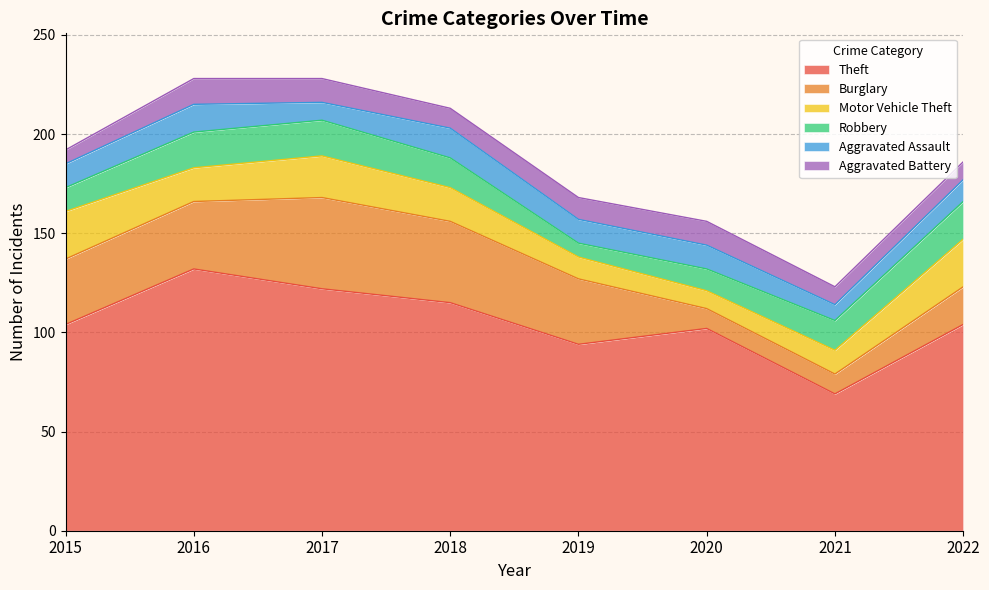

What is the average value of the Burglary series?

28